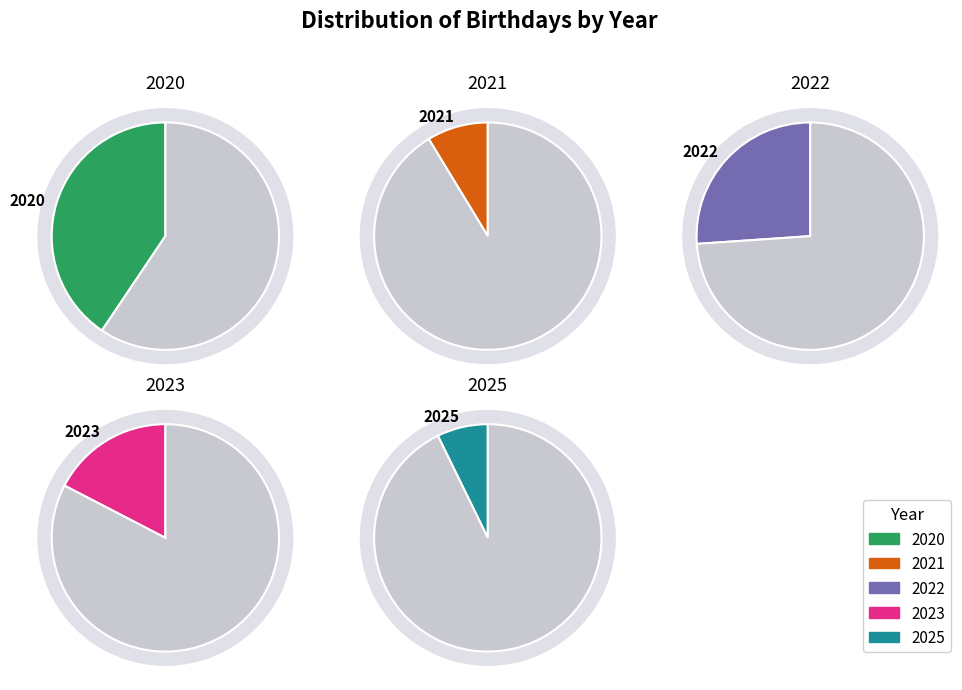

Between 2020 and 2021, which is larger?

2020